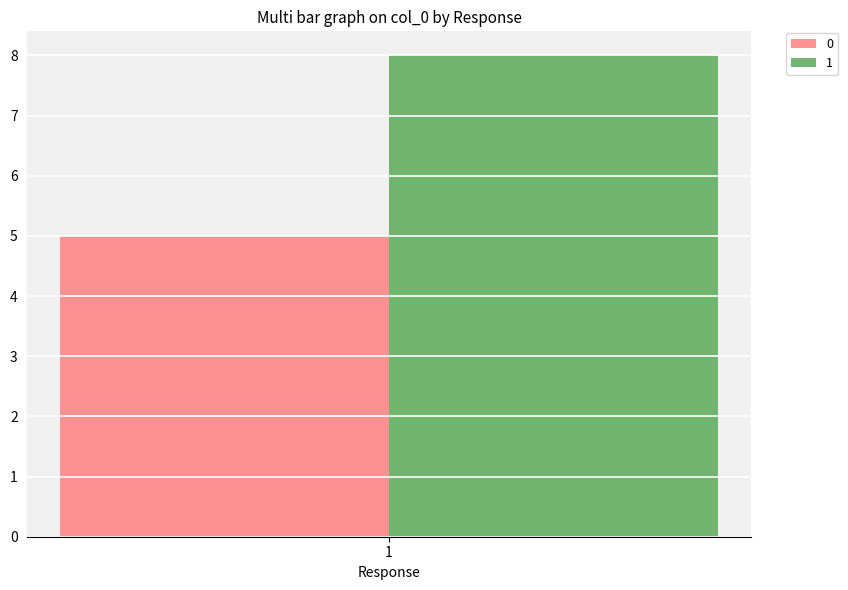

Is it true that 1 equals 3 at 1?

False